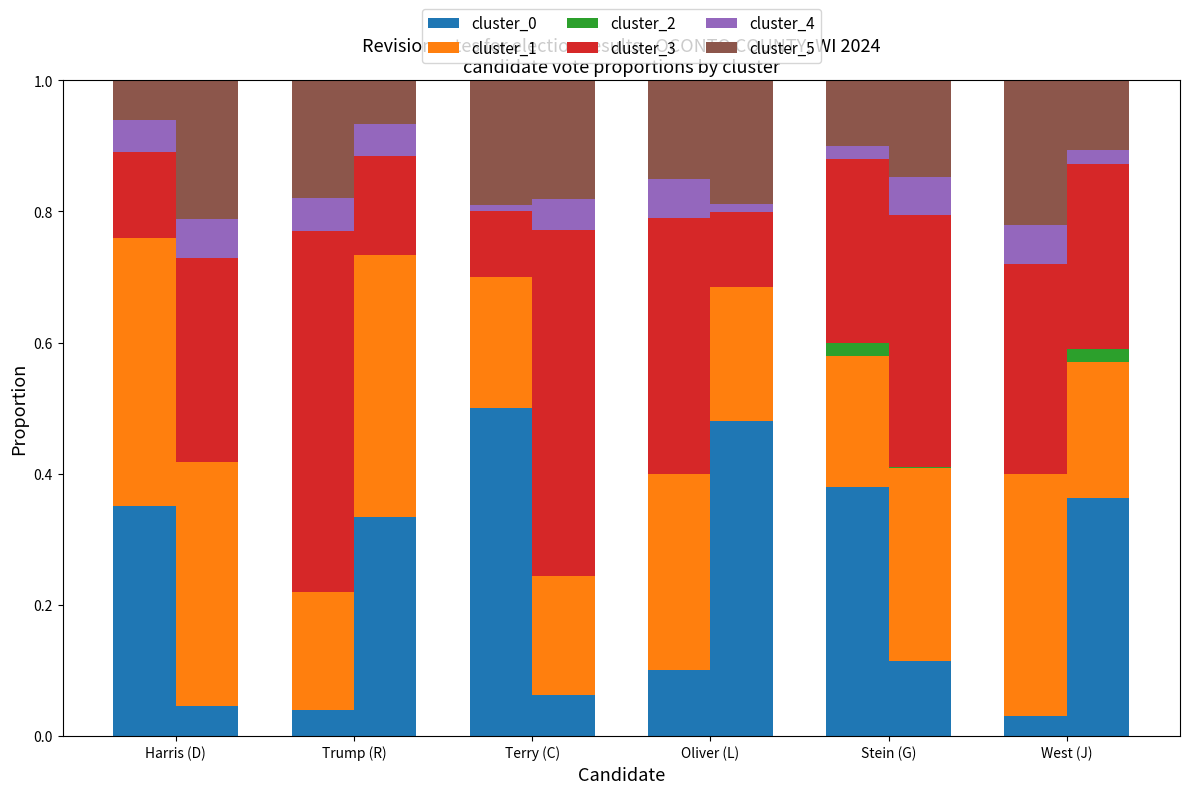

List the labels in order of cluster_1 value, smallest first.

Trump (R), Terry (C), Stein (G), Oliver (L), West (J), Harris (D)